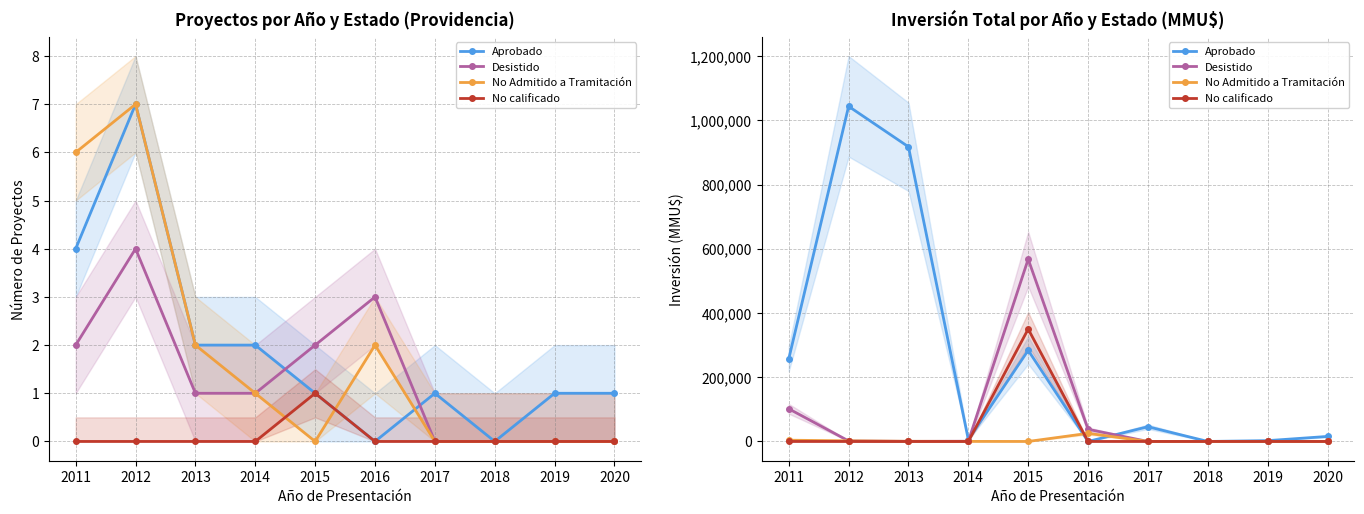

Which series has the largest total across all categories?

Aprobado